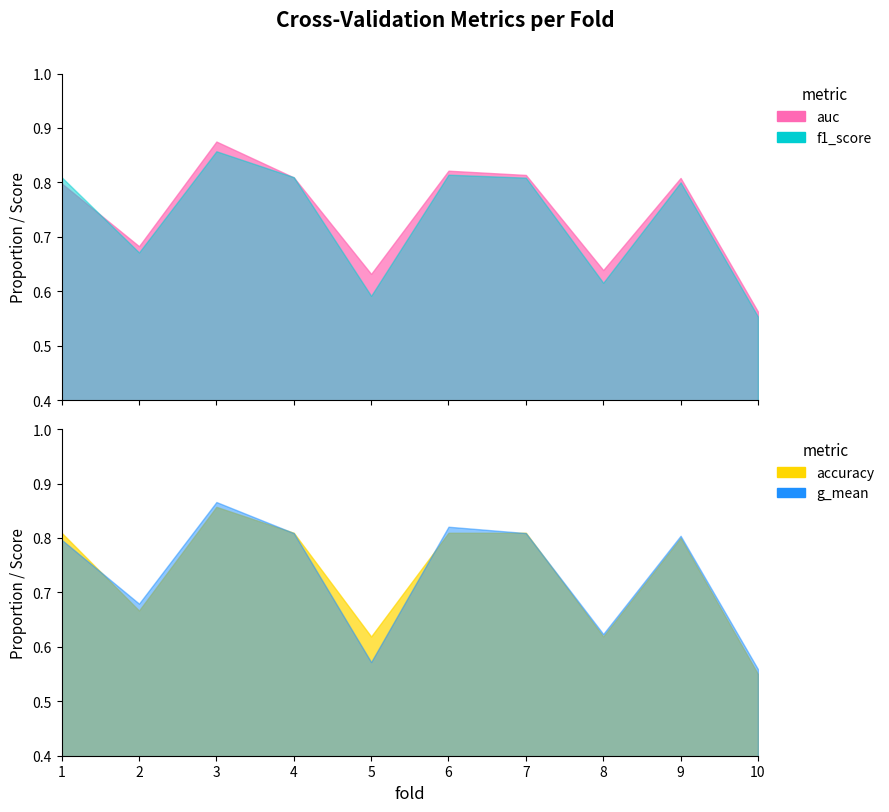

The value of auc at 7 is 1.2. True or false?

False